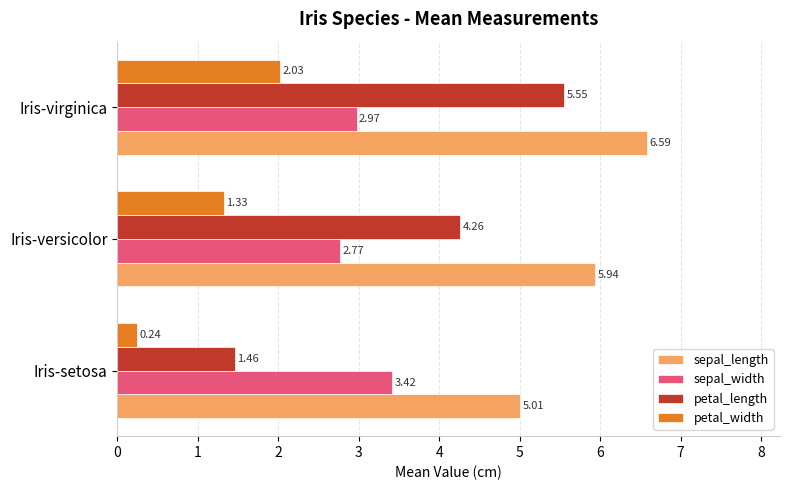

Is the value of petal_width at Iris-setosa greater than the value of sepal_length at Iris-versicolor?

No